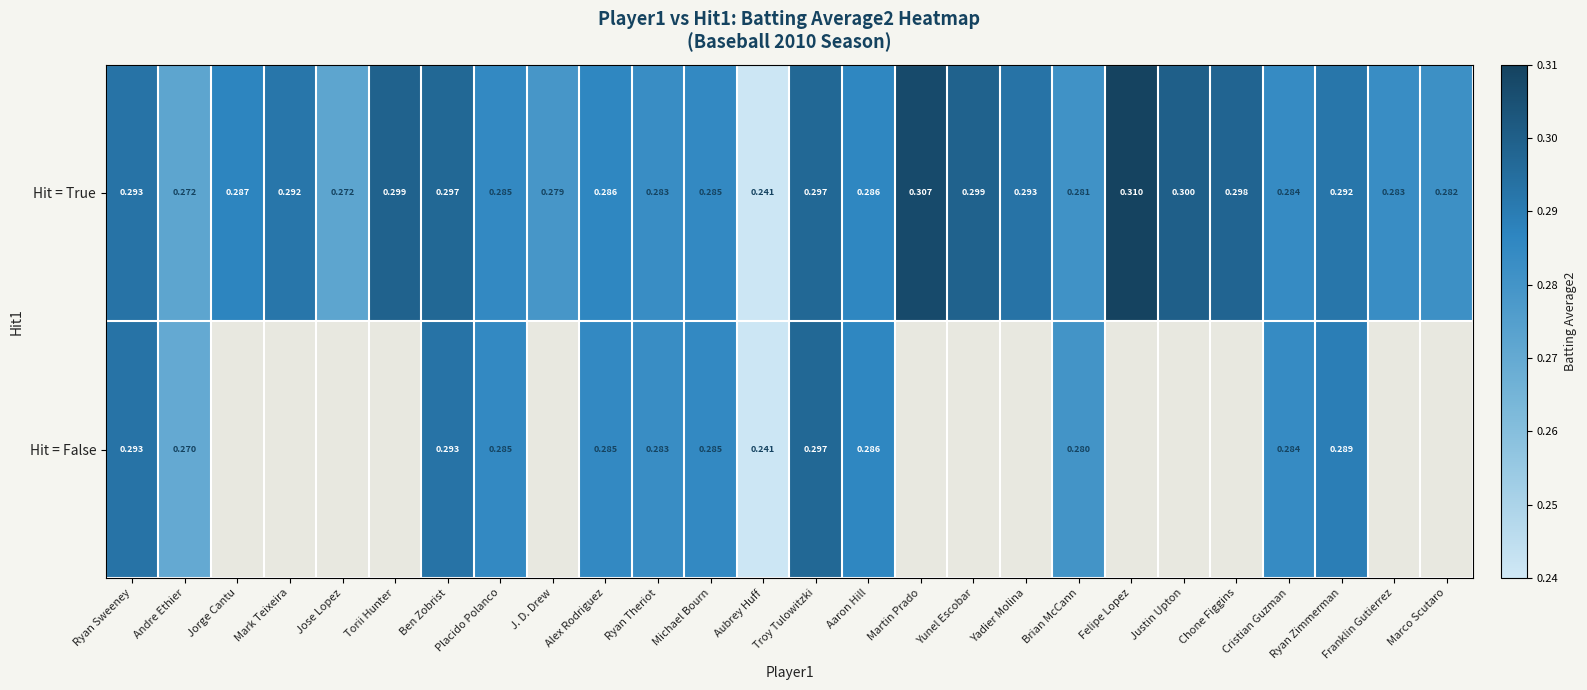

The value of Hit = True at Cristian Guzman is 0.5. True or false?

False